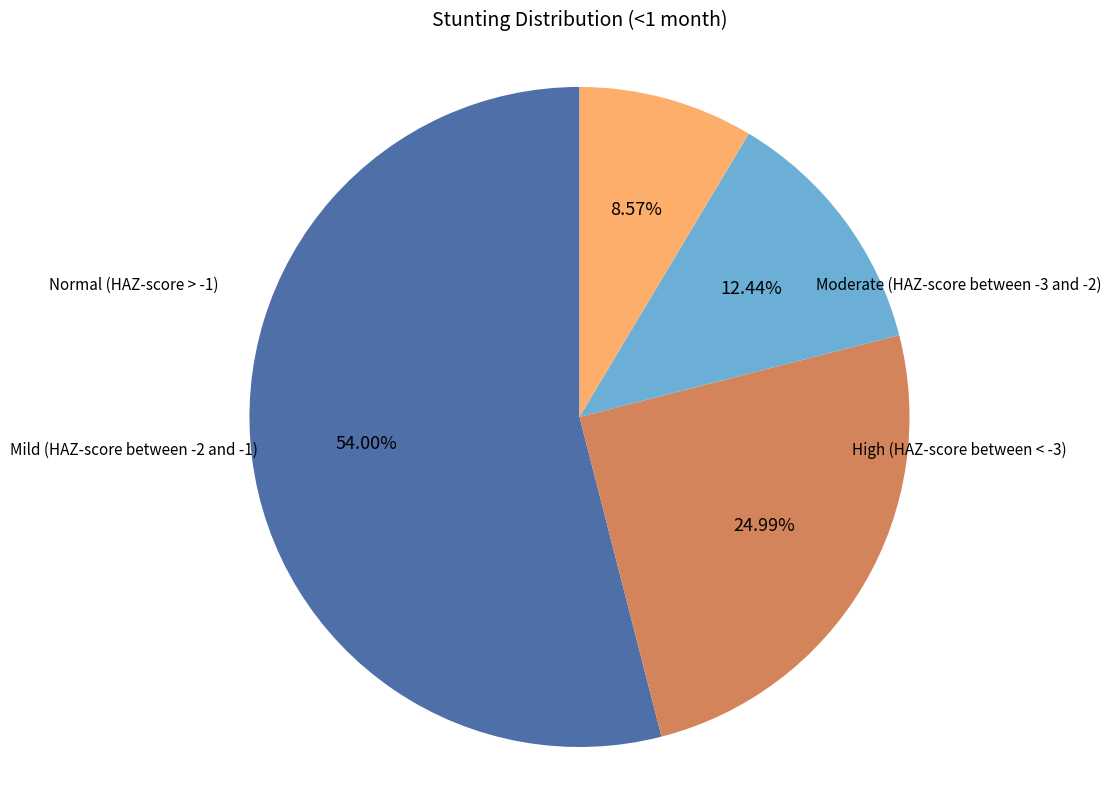

How many segments does this pie chart have?

4